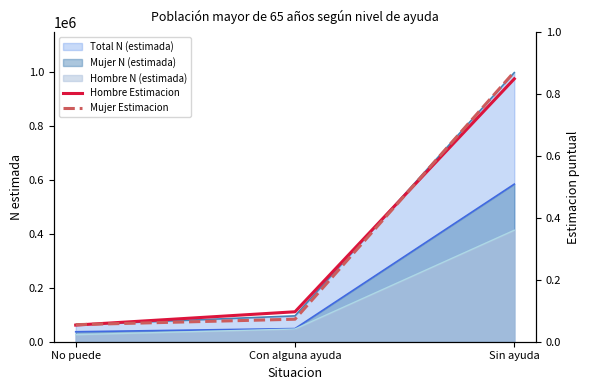

Between No puede and Con alguna ayuda, which series saw the biggest shift?

Hombre Estimacion